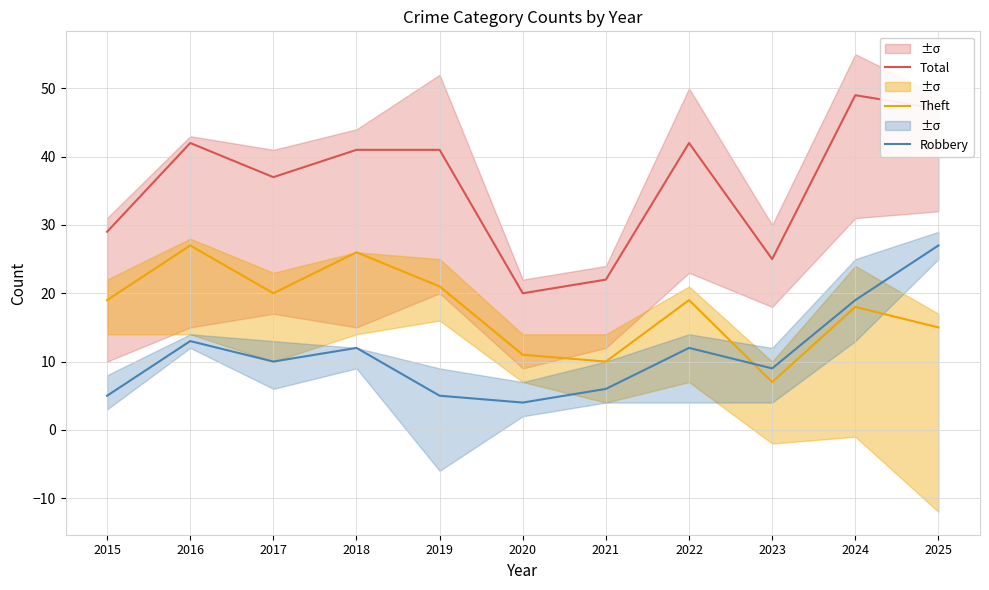

What is the difference between the Theft values at 2020 and 2024?

7